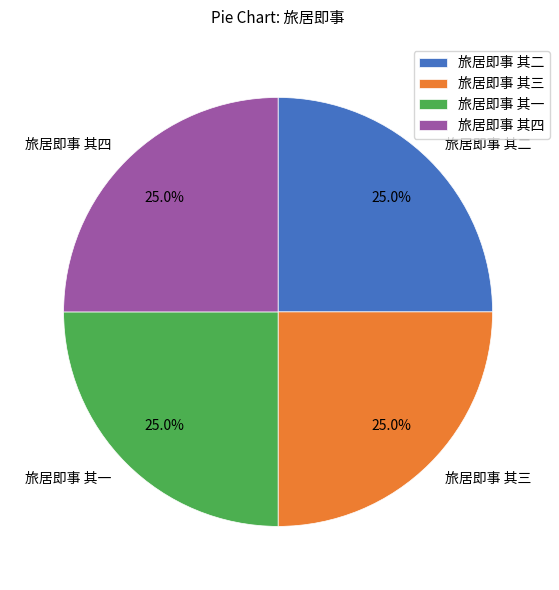

To the nearest percent, what is the average slice percentage?

25%